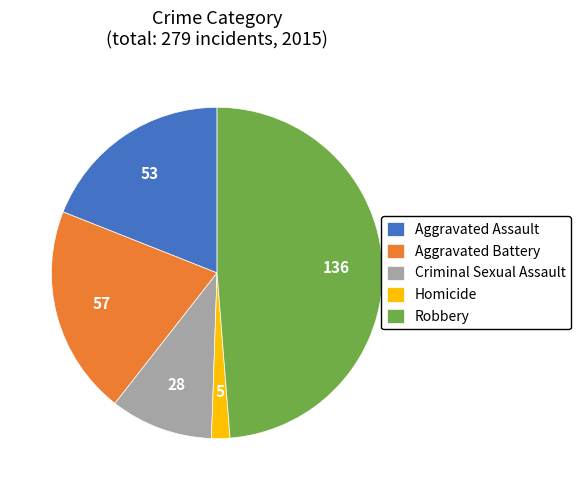

Does Robbery represent more than half of the total?

No